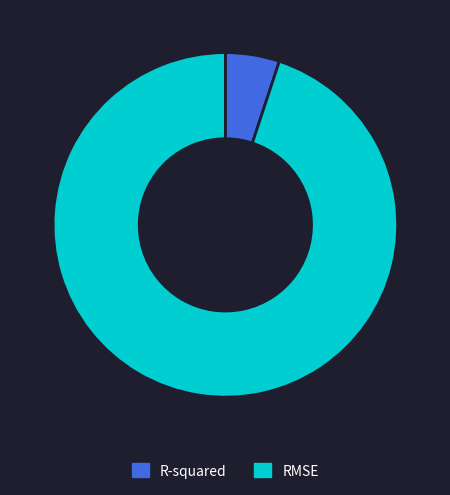

Count the number of slices in the pie.

2